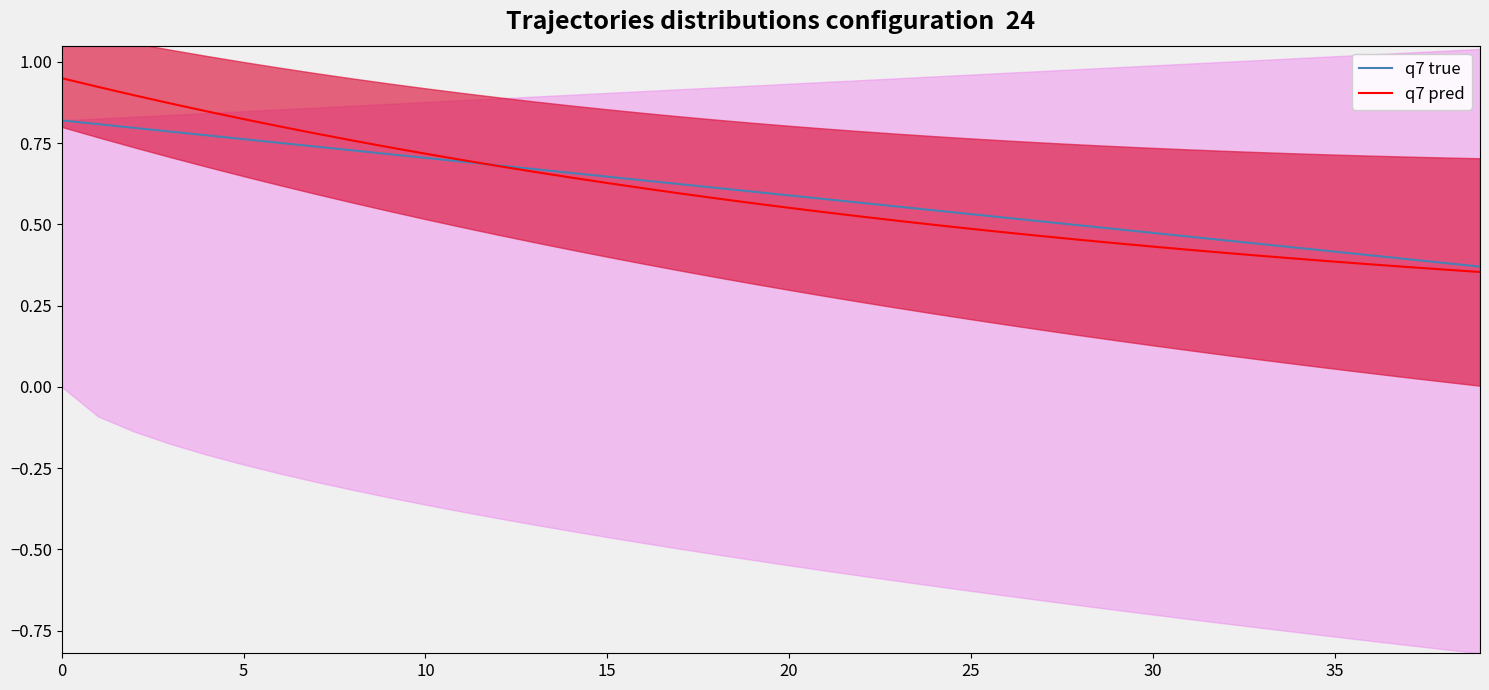

What is the smallest value displayed?

0.4